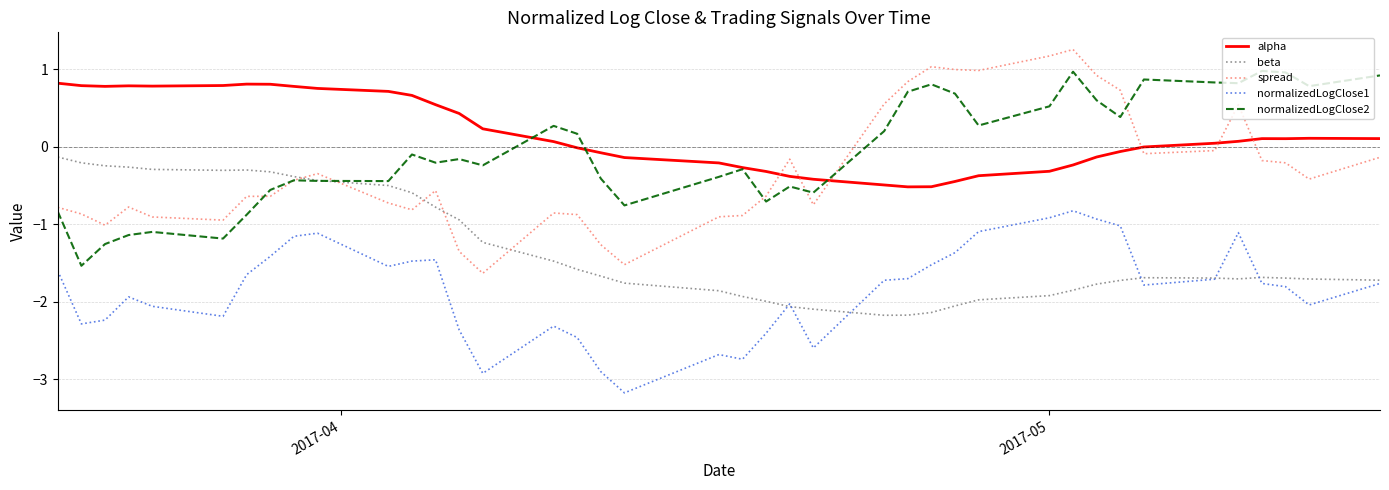

Which series has the largest total across all categories?

alpha